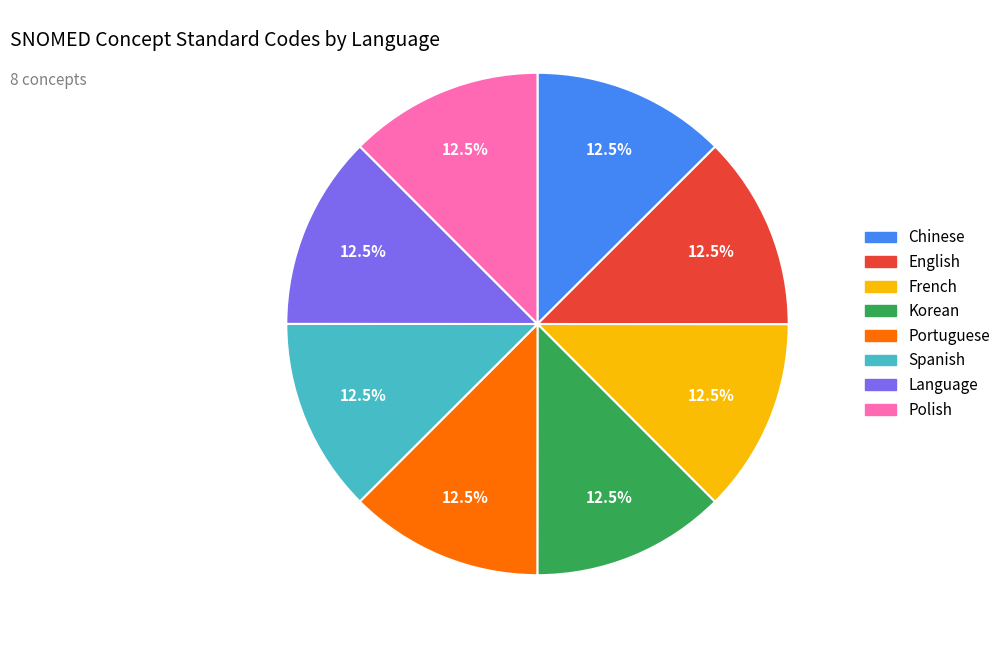

Is the sum of French and English greater than half?

No